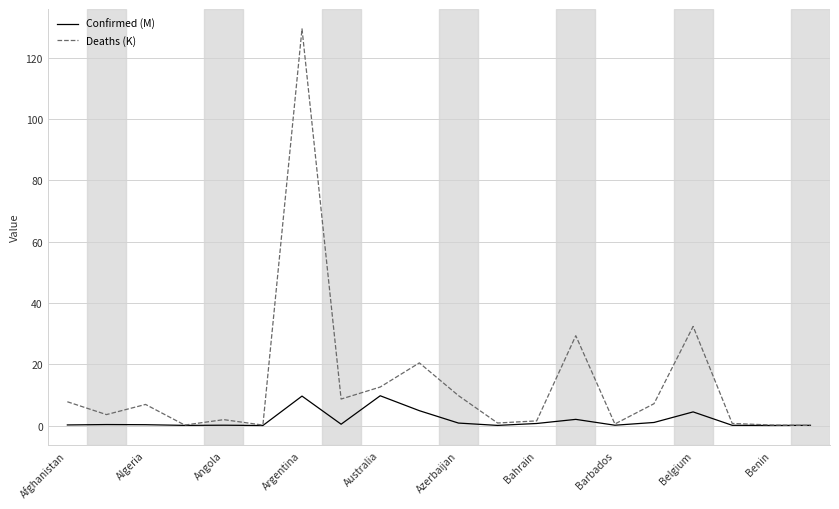

What is the greatest value displayed?

129.4